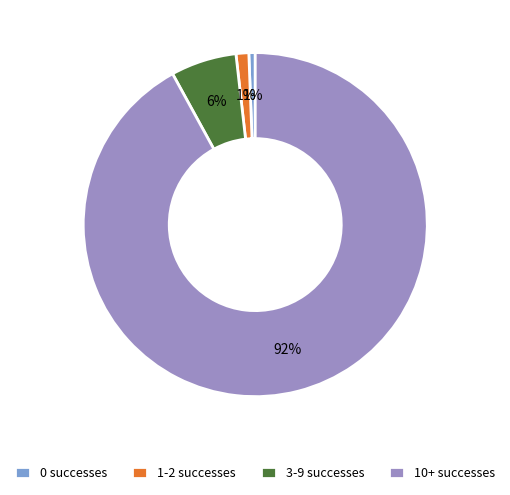

To the nearest percent, what is the average slice percentage?

25%